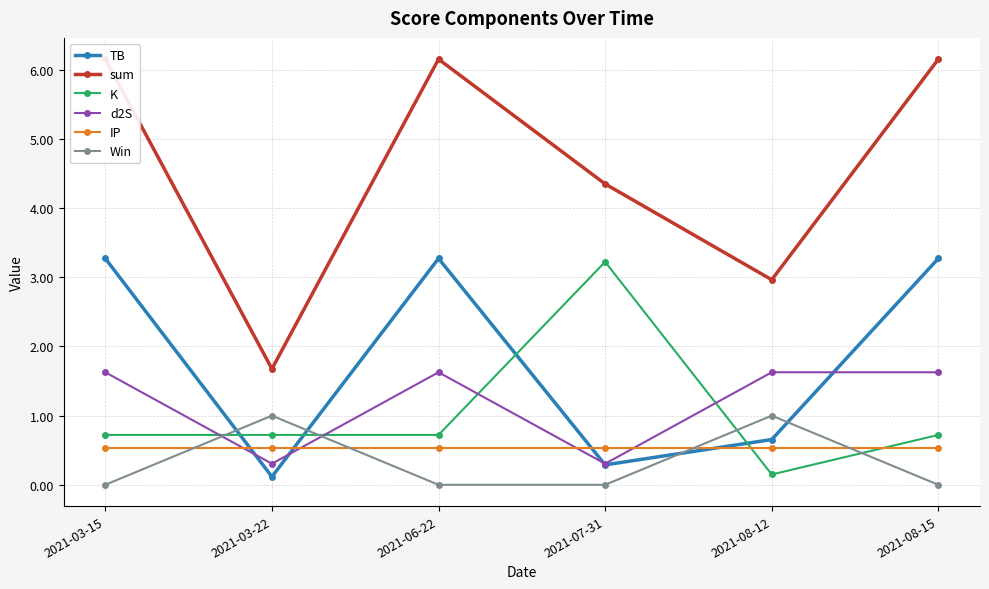

How many series are shown in this chart?

6